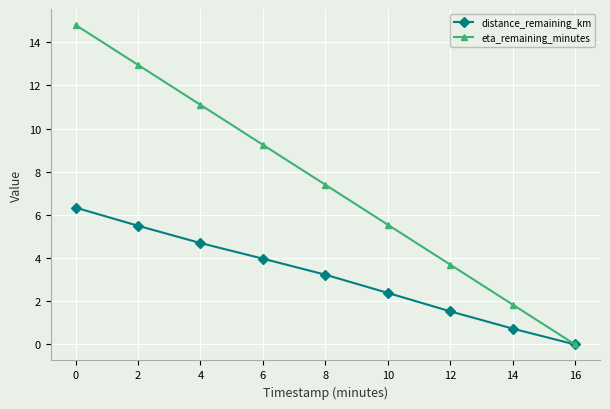

What is the spread (max minus min) of values at 10?

3.2